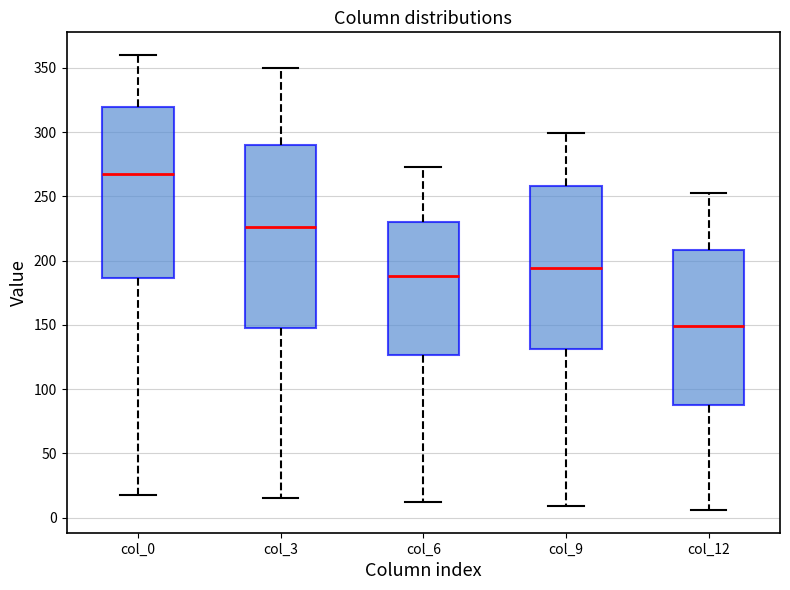

Where does the upper whisker of the box for col_3 end on the y-axis? The values are not printed on the chart, so give them approximately, as read against the axis.

350